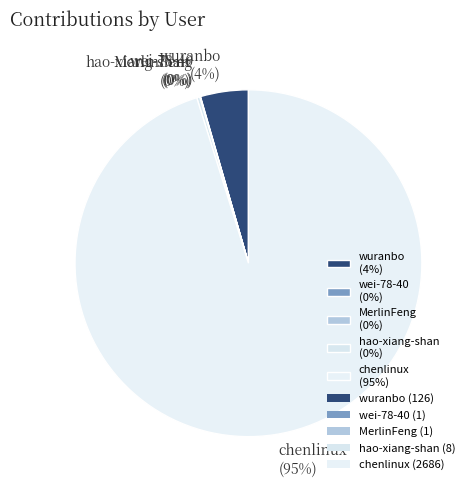

Is there any slice that represents more than half of the pie?

Yes